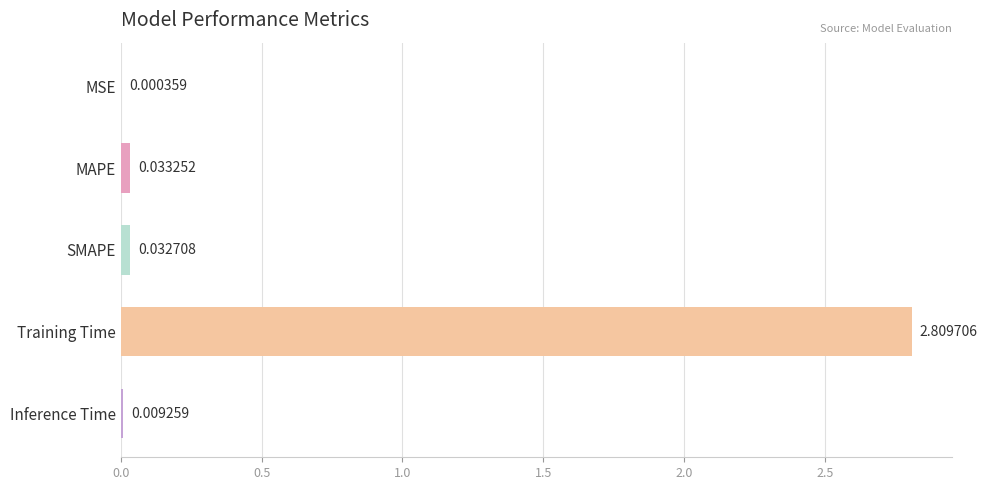

What is the sum of all values?

2.9